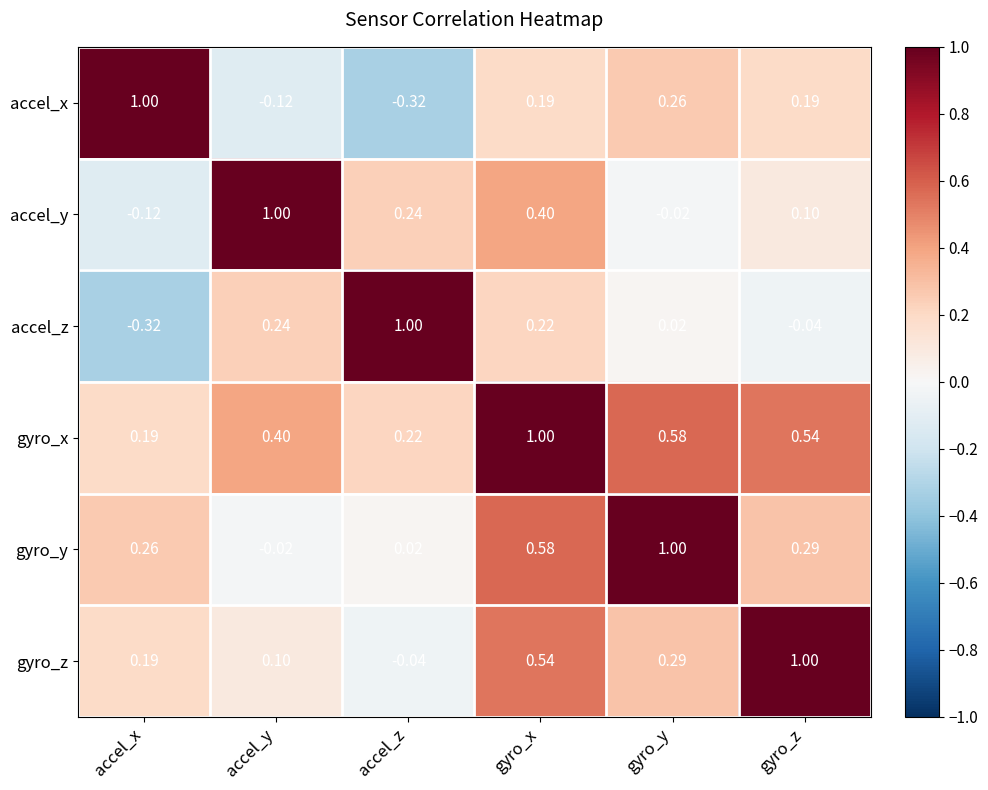

Is the value of accel_x at accel_z greater than the value of gyro_y at gyro_y?

No